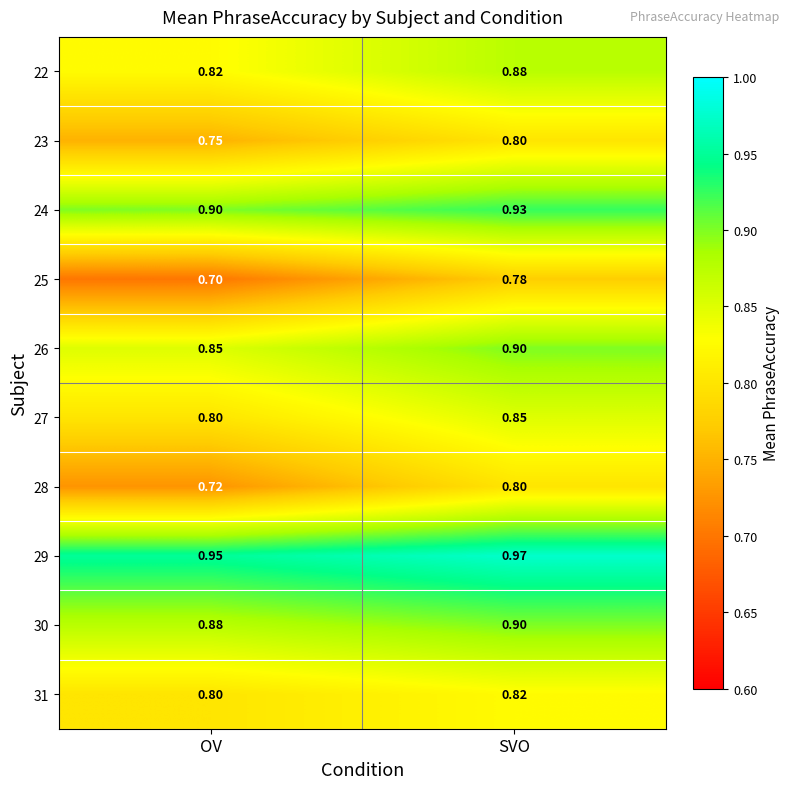

At which label does 27 reach its peak?

SVO